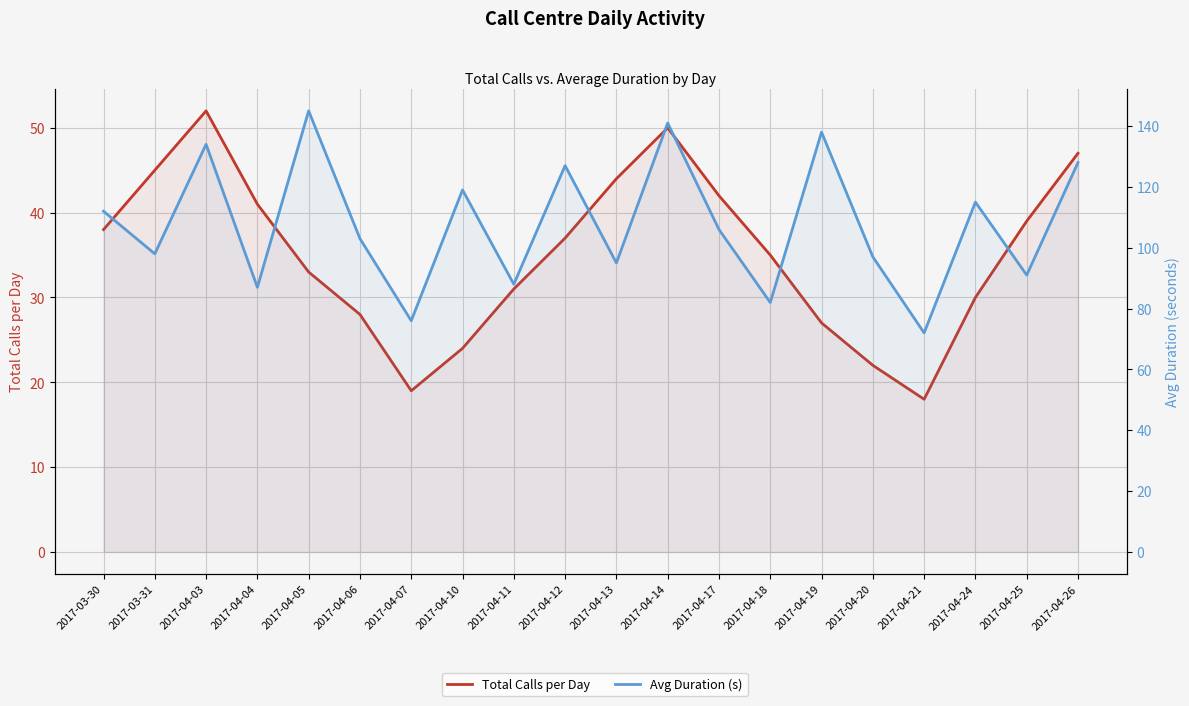

True or false: Total Calls per Day and Avg Duration (s) intersect in this chart.

False